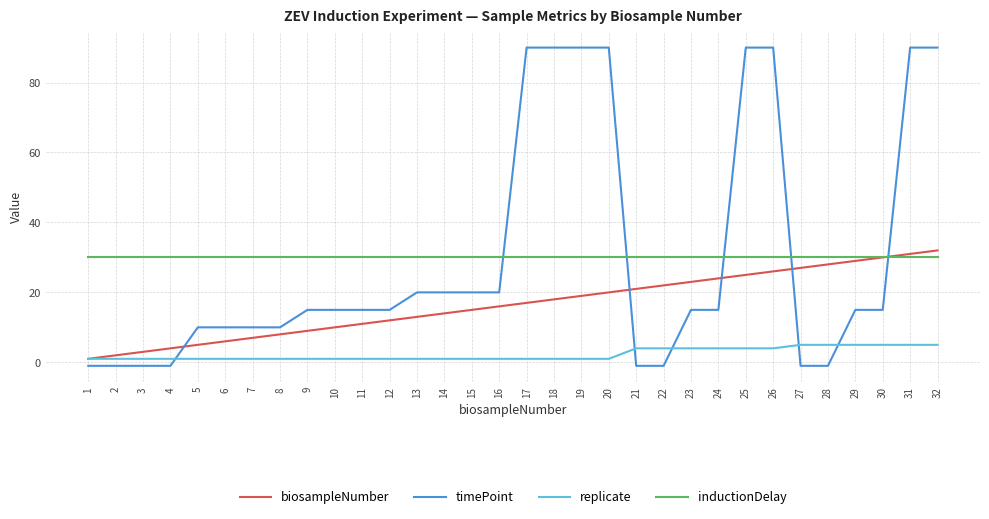

Is the value of inductionDelay at 8 greater than the value of replicate at 17?

Yes